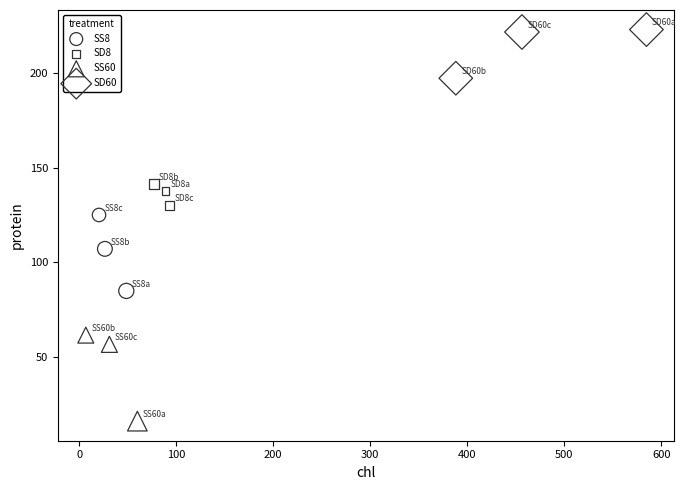

Which series contains the lowest Y value?

SS60